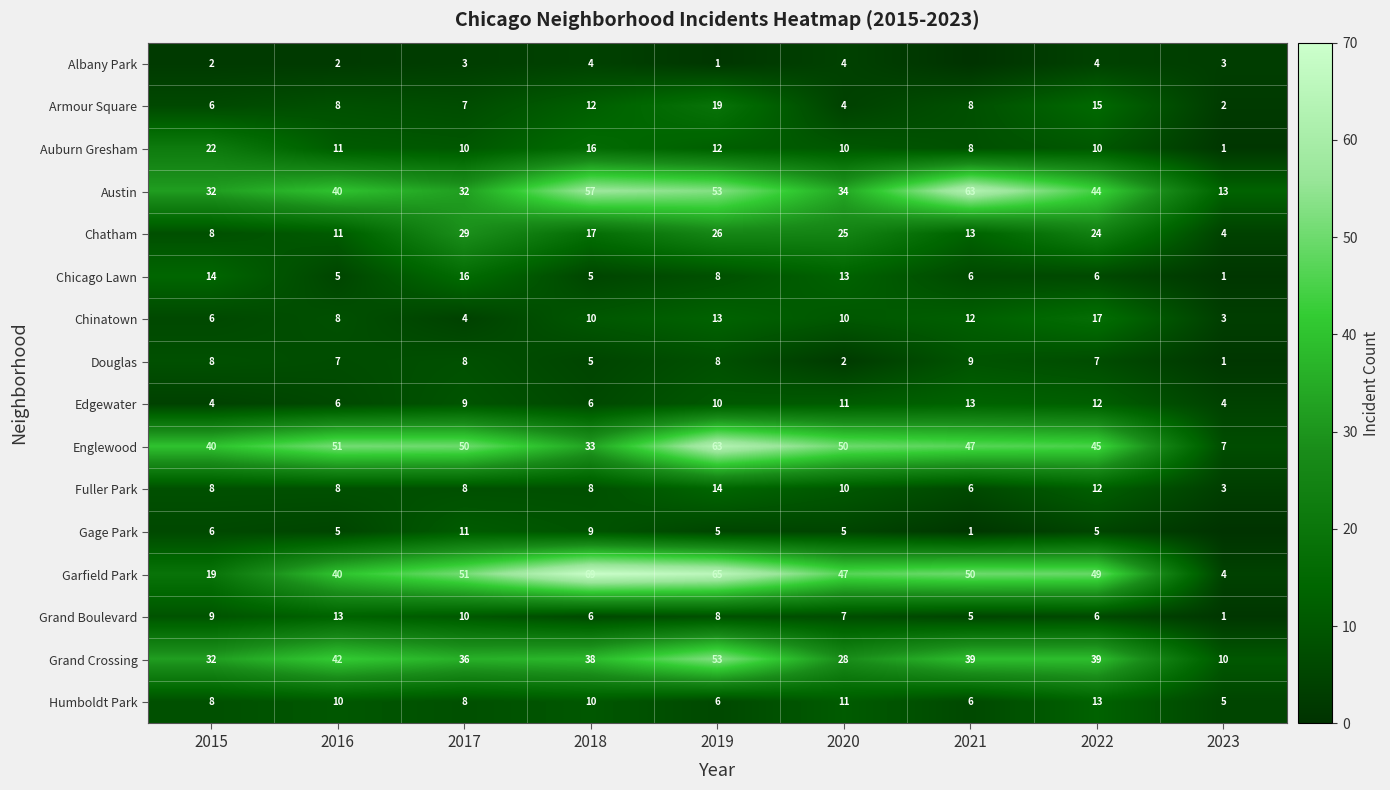

What is the sum of the Auburn Gresham values at 2022 and 2017?

20